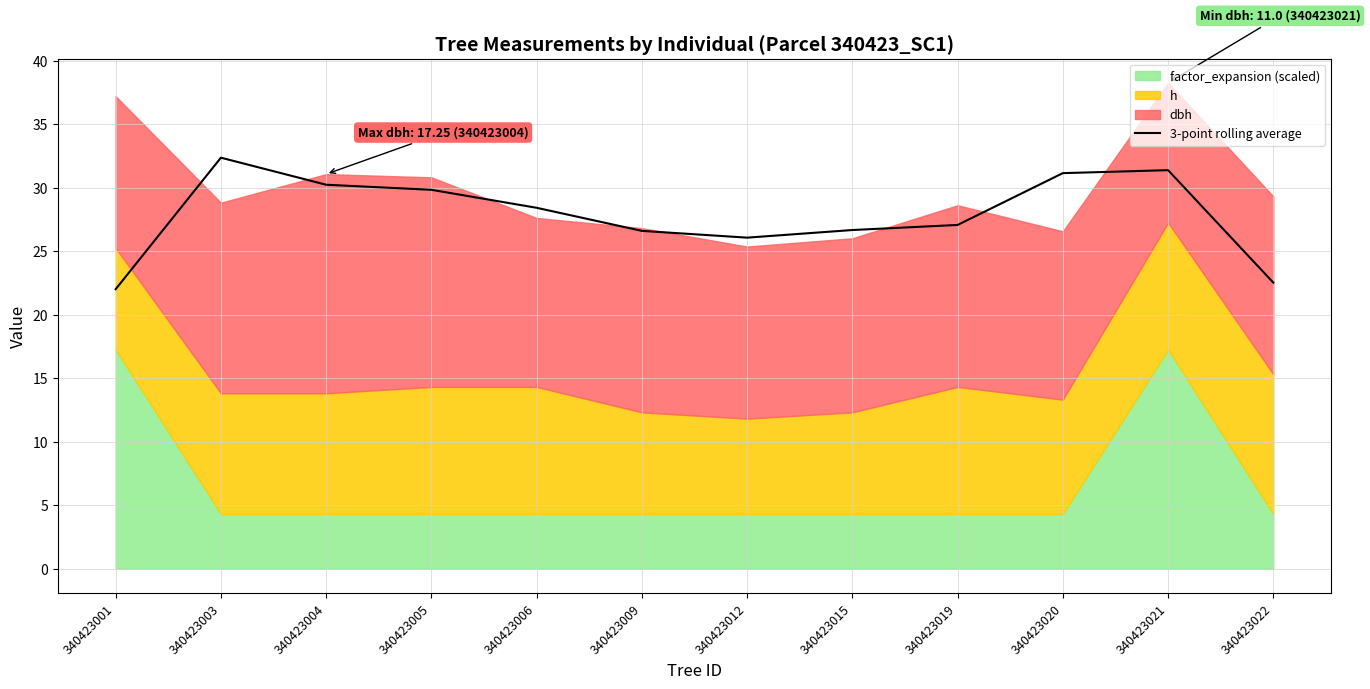

How many lines are shown in the chart?

1